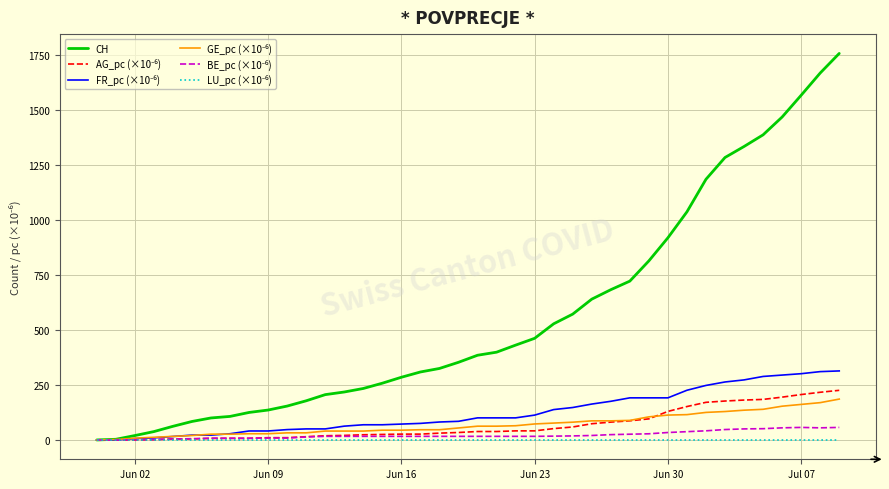

Which series has the widest spread of values?

CH